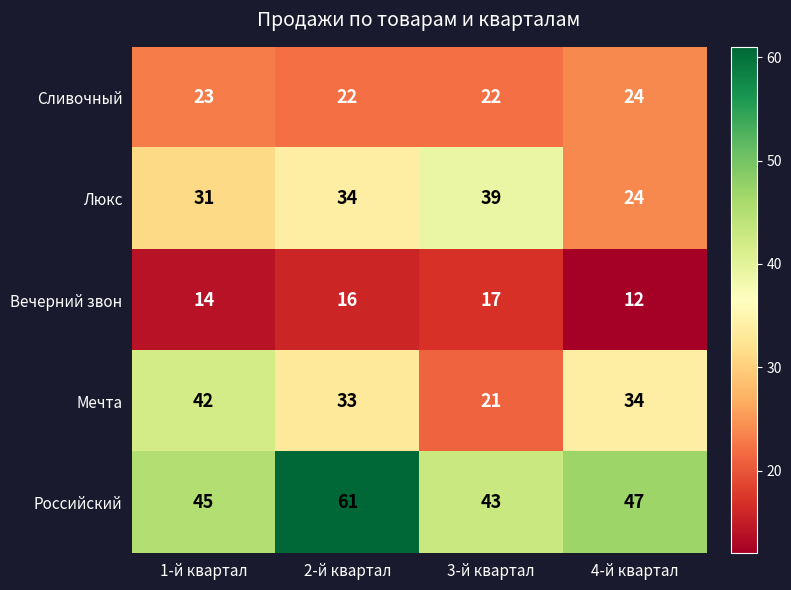

Count the Сливочный values in the range 22 to 24.

4